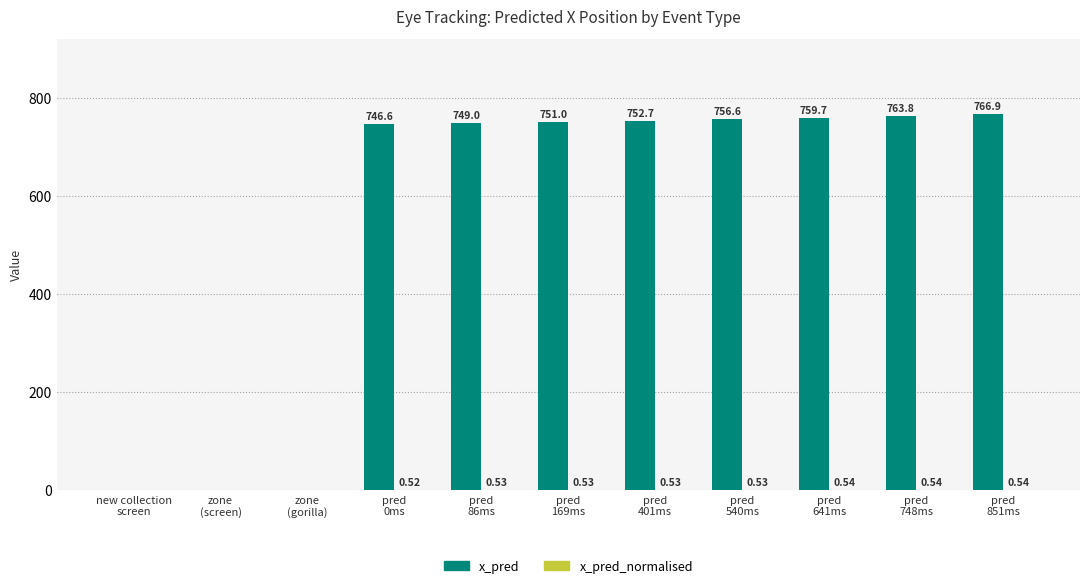

Which series has the largest total across all categories?

x_pred